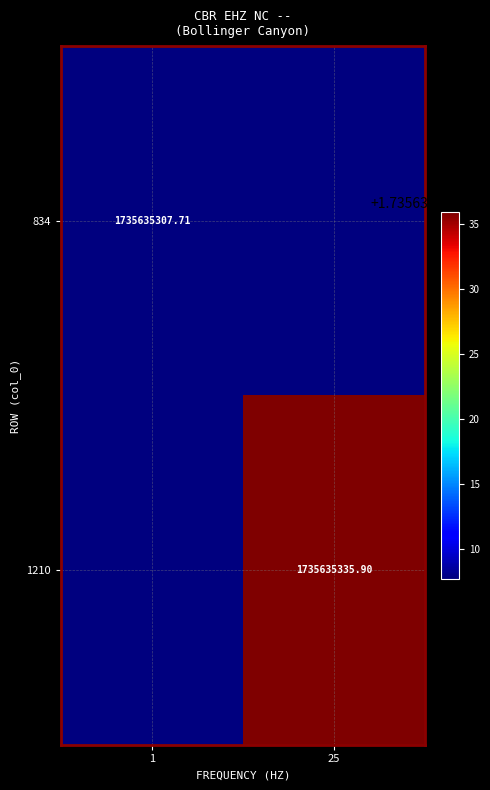

Is the value of 1210 at 25 greater than the value of 834 at 1?

Yes